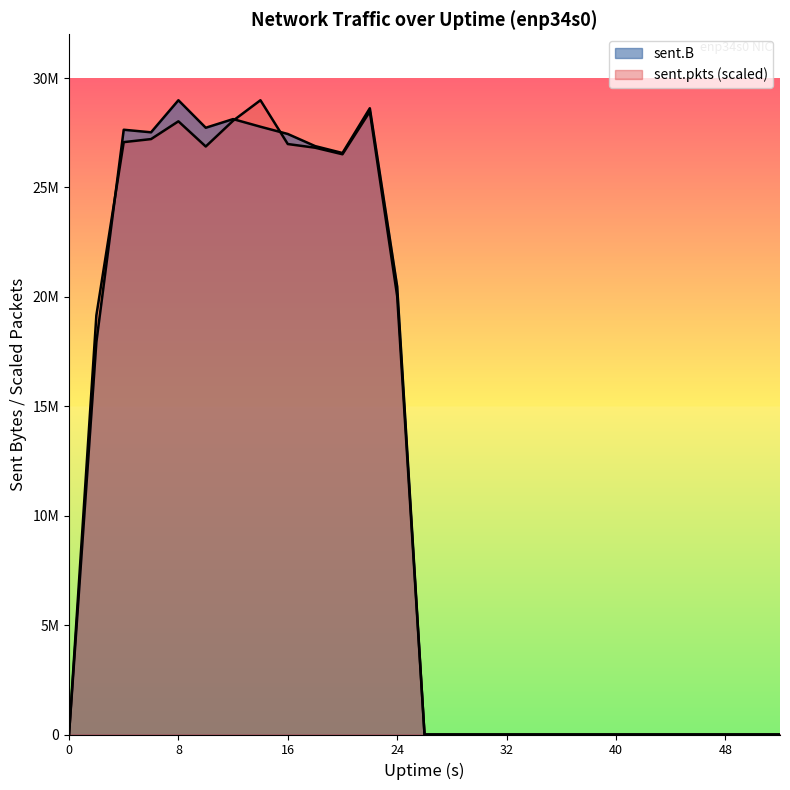

After their last crossing, which series has the higher values: sent.pkts or sent.B?

sent.B